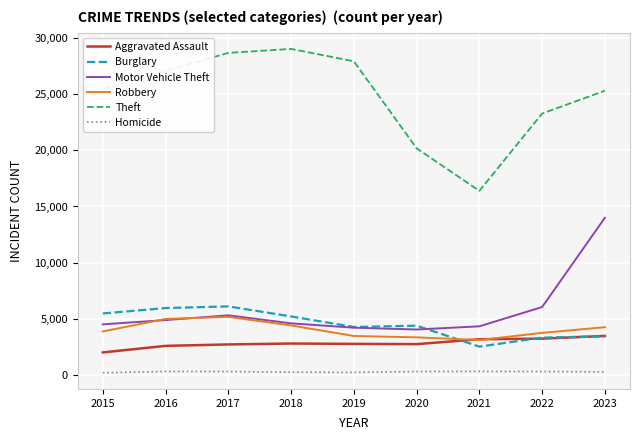

True or false: Motor Vehicle Theft and Aggravated Assault cross at least once.

False